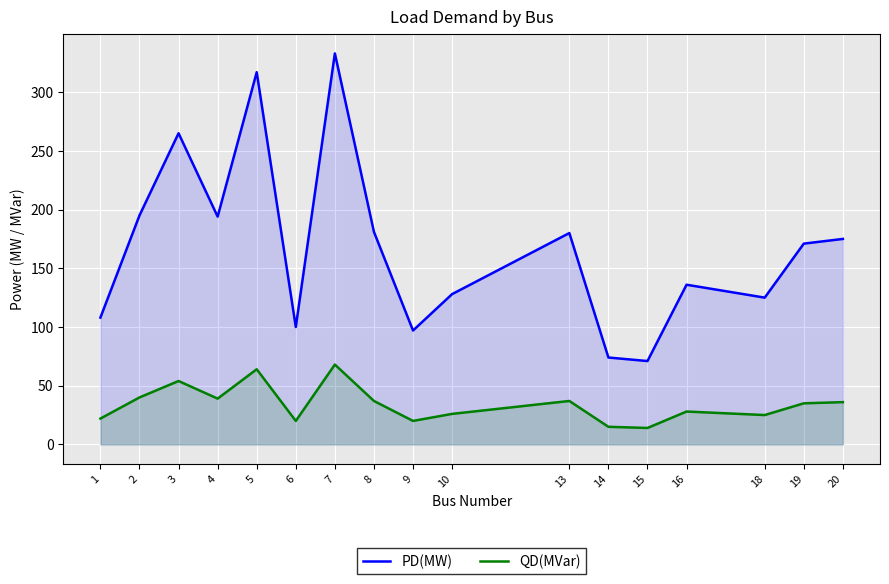

How many lines are shown in the chart?

2